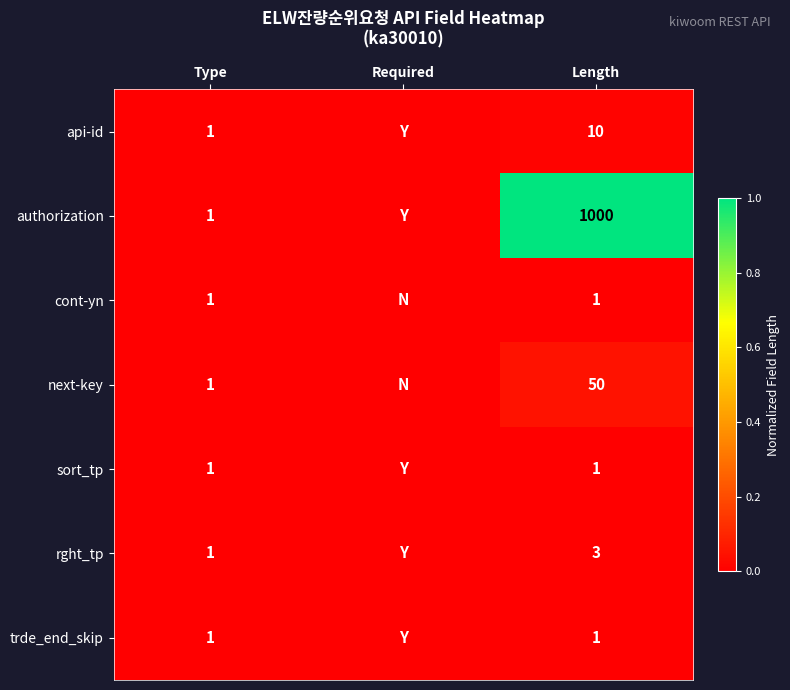

Is the value of sort_tp at Length greater than the value of next-key at Length?

No